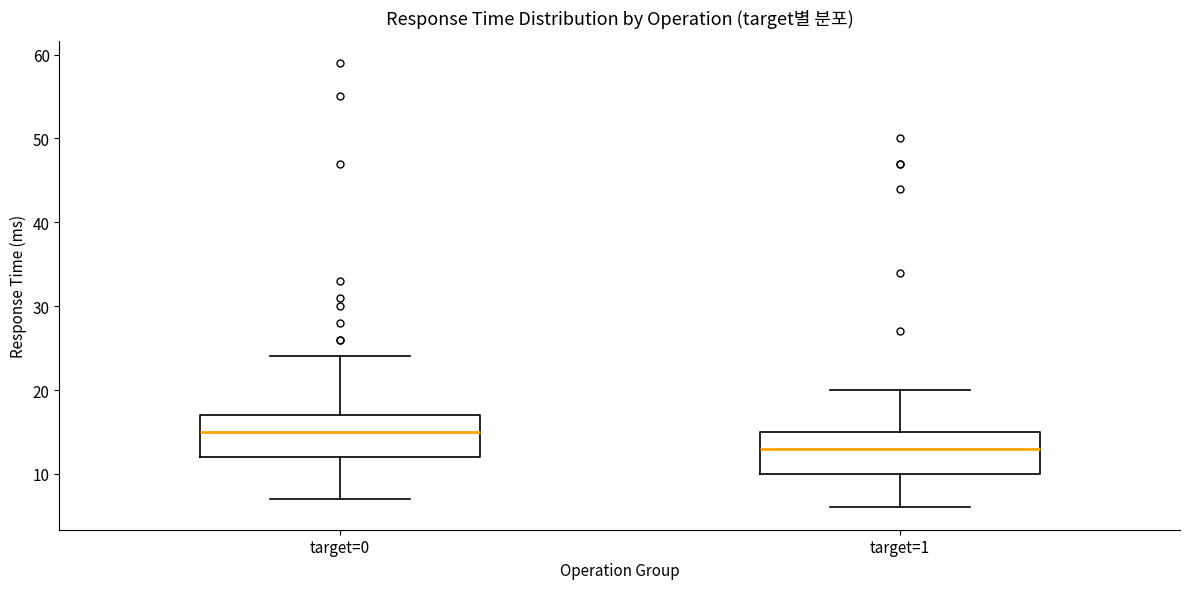

Which box has the lowest median line?

target=1